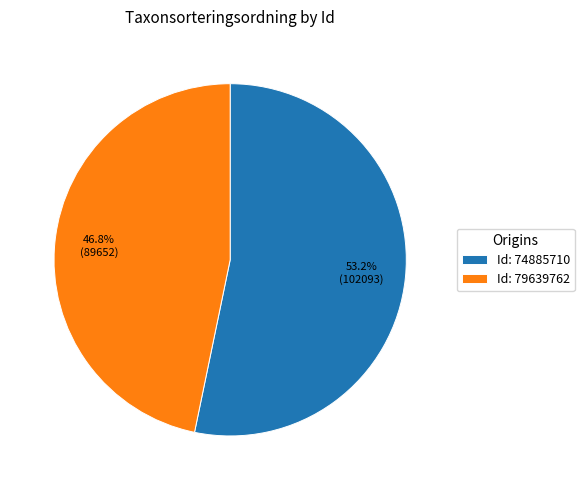

What portion of the pie excludes Id: 74885710?

46.8%